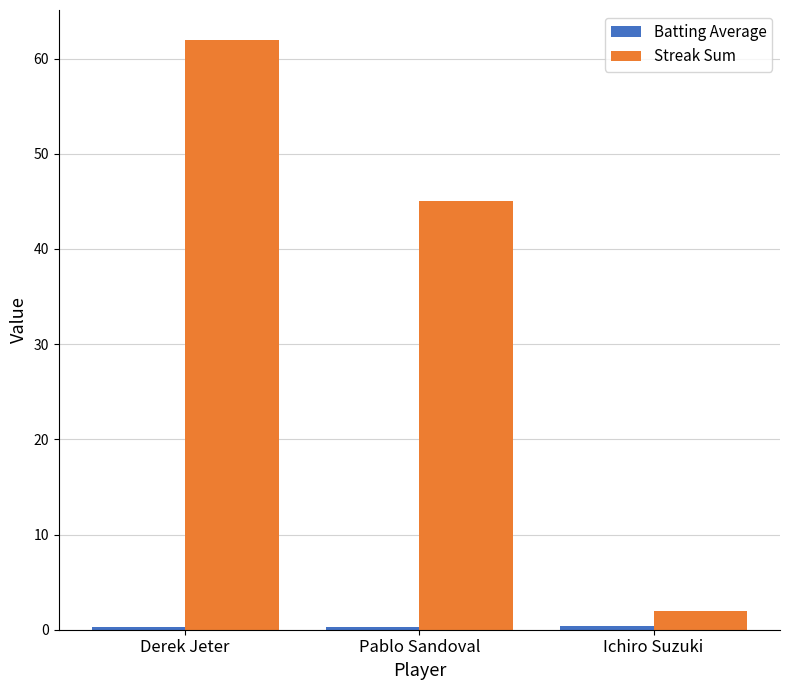

List the labels in order of Streak Sum value, smallest first.

Ichiro Suzuki, Pablo Sandoval, Derek Jeter